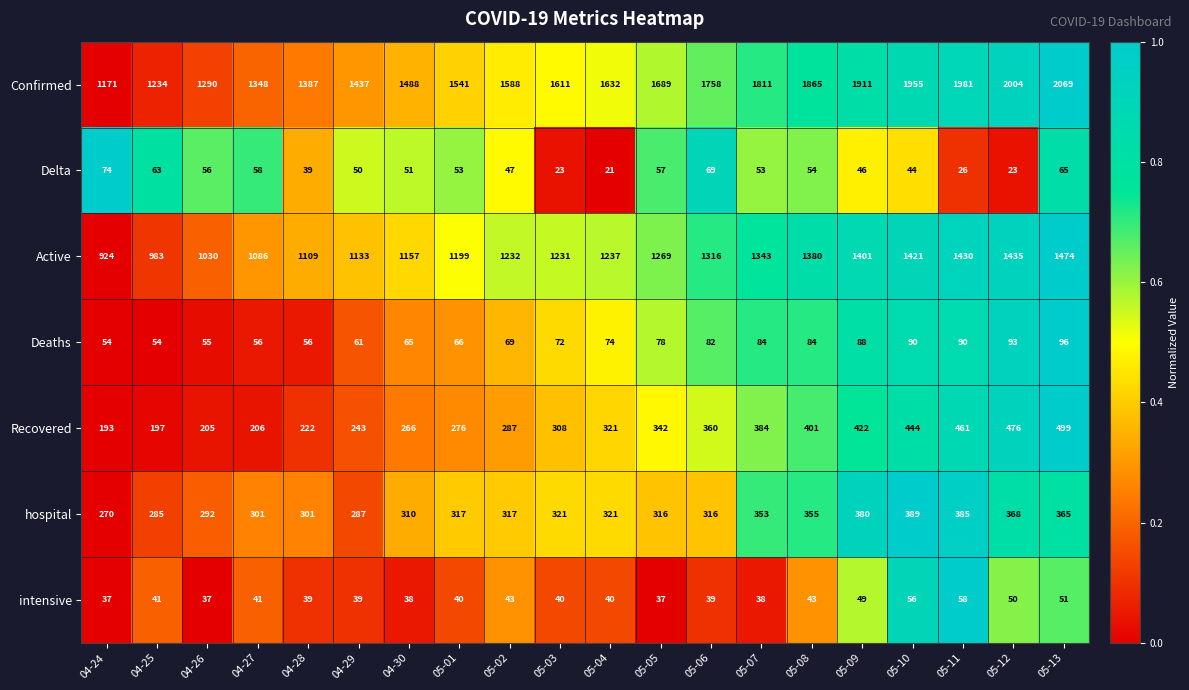

Is it true that Delta equals 6 at 05-04?

False